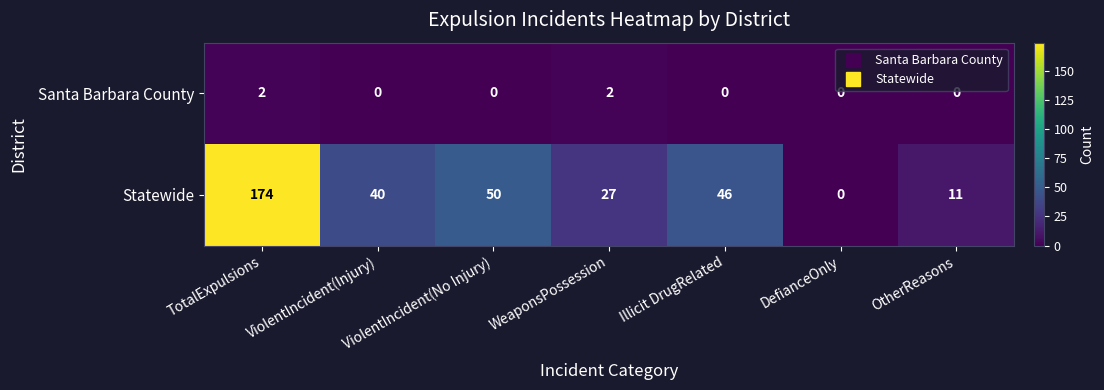

What is the maximum value shown in the chart?

174